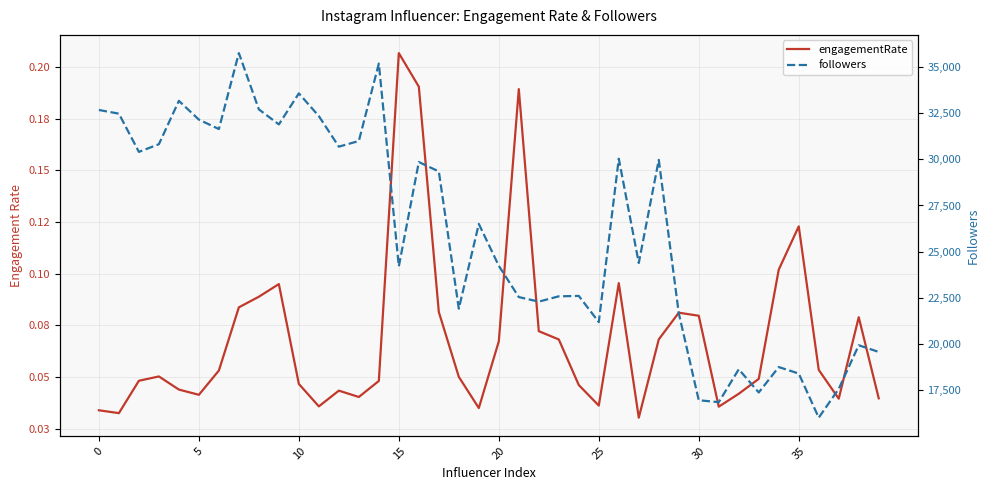

What is the average value of the engagementRate series?

0.1